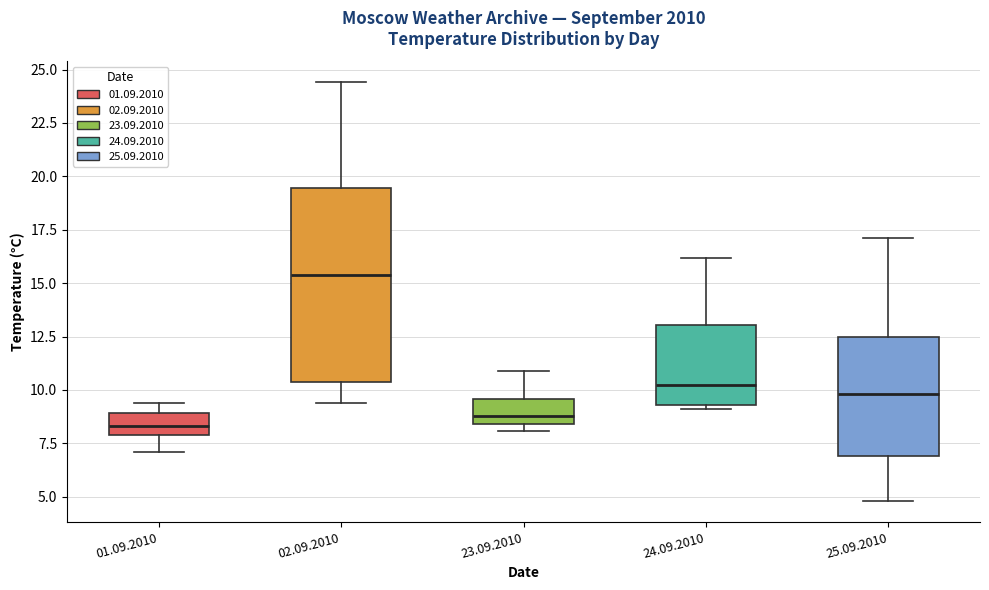

Reading left to right, transcribe this box plot: for each box, give where its median line is, the range the box spans, and where its two whiskers end, as read against the y-axis. The values are not printed on the chart, so give them approximately, as read against the axis.

01.09.2010: median 8.5, box 8.0 to 9.0, whiskers 7.0 to 9.5
02.09.2010: median 15.5, box 10.5 to 19.5, whiskers 9.5 to 24.5
23.09.2010: median 9.0, box 8.5 to 9.5, whiskers 8.0 to 11.0
24.09.2010: median 10.5, box 9.5 to 13.0, whiskers 9.0 to 16.0
25.09.2010: median 10.0, box 7.0 to 12.5, whiskers 5.0 to 17.0